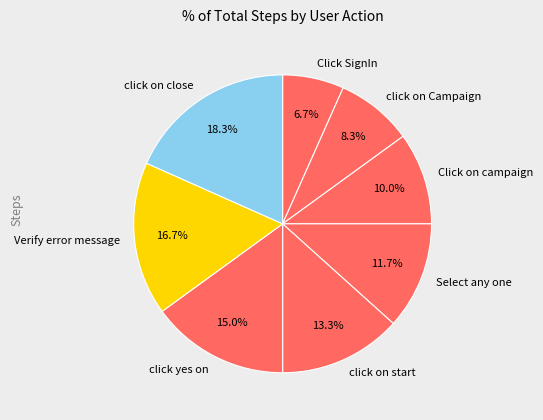

How many slices are in this pie chart?

8